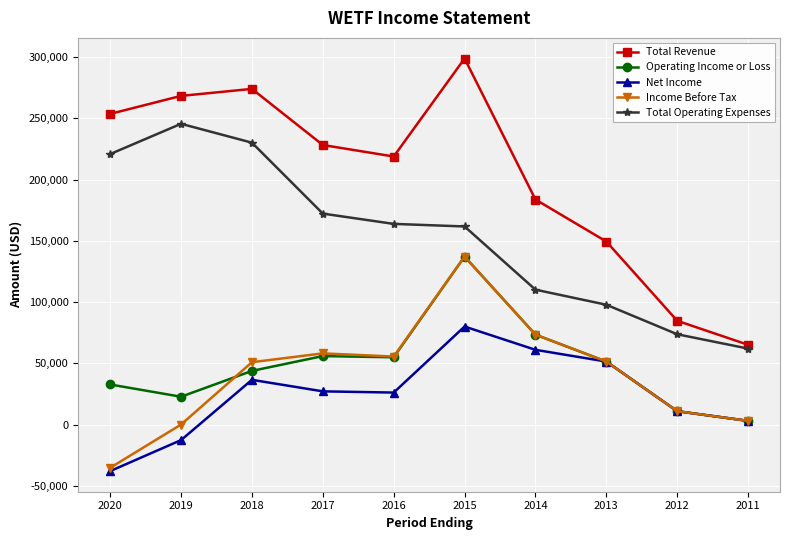

What is the maximum value for Total Revenue?

298900